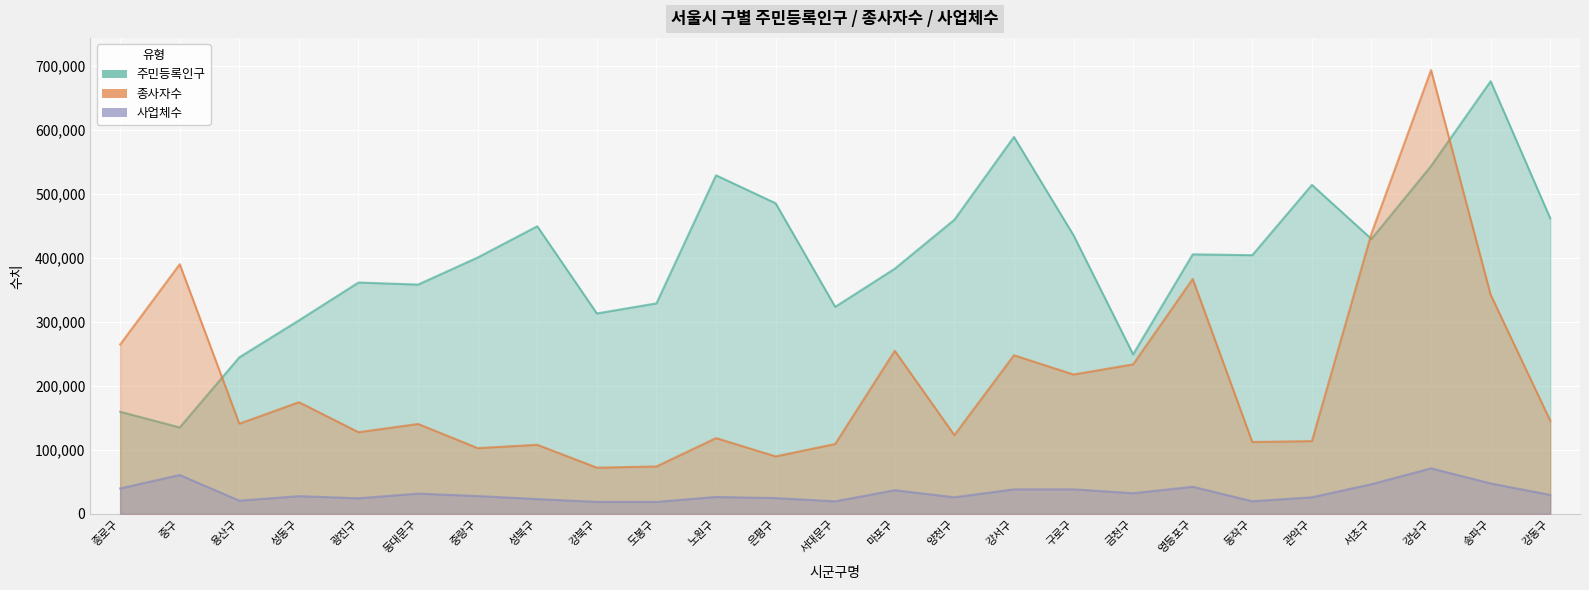

What position from the right is 양천구?

11